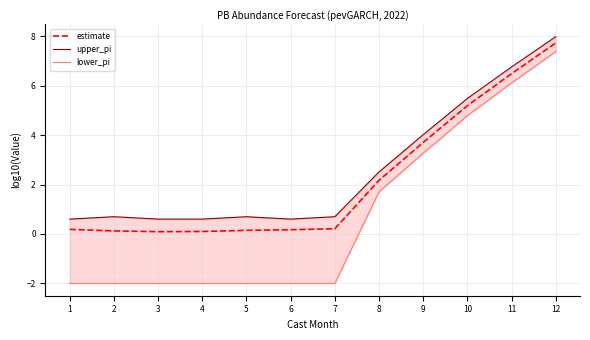

True or false: upper_pi and estimate cross at least once.

False